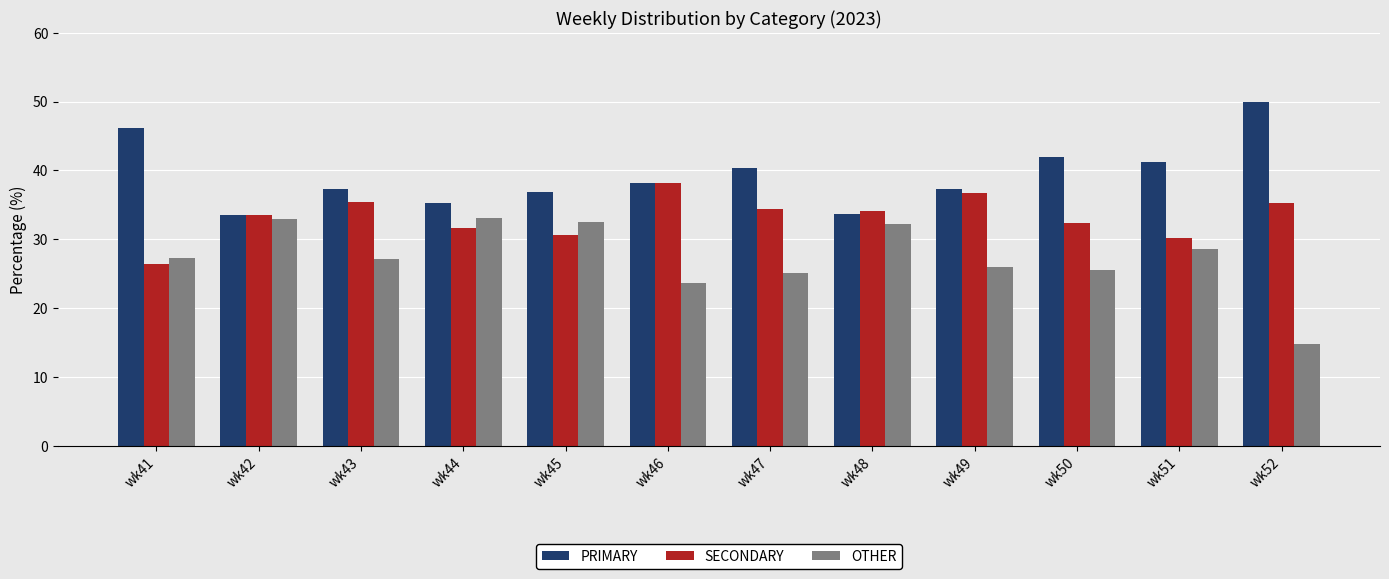

How many bars are there in total?

36